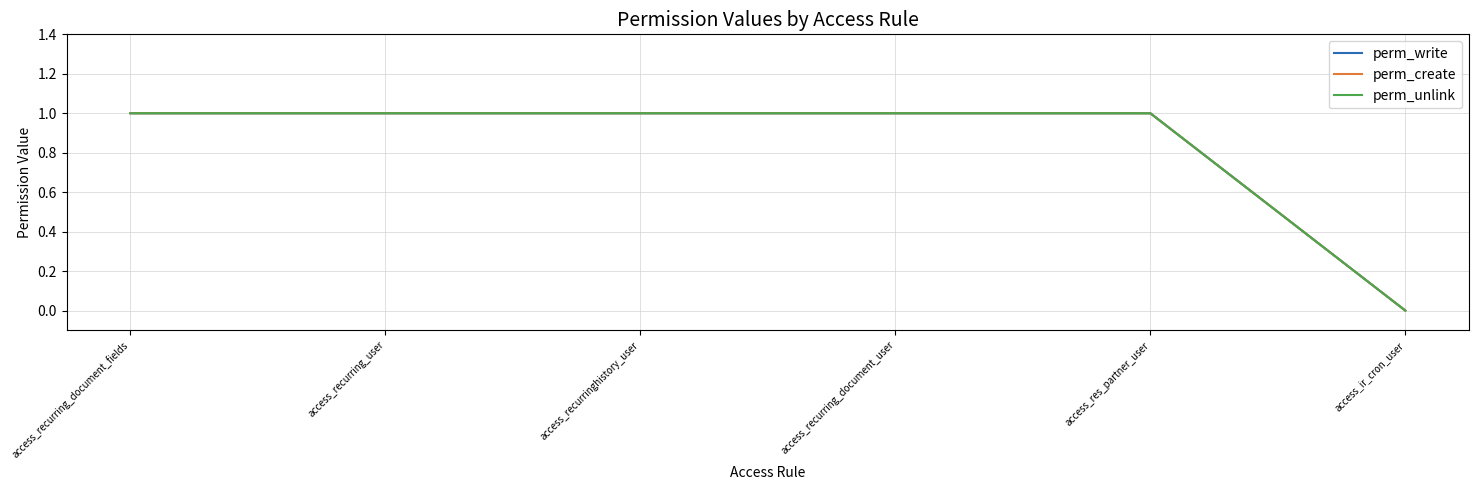

Does the chart have visible grid lines?

Yes